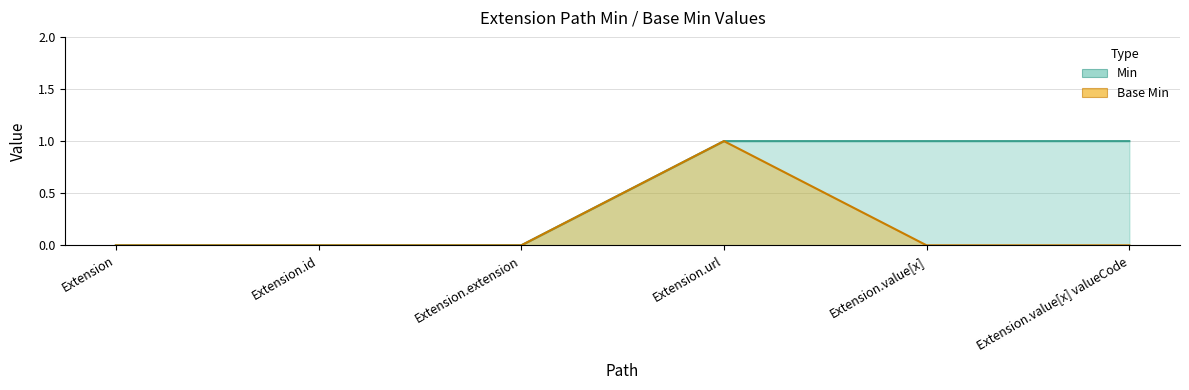

How many categories are shown in the chart?

6